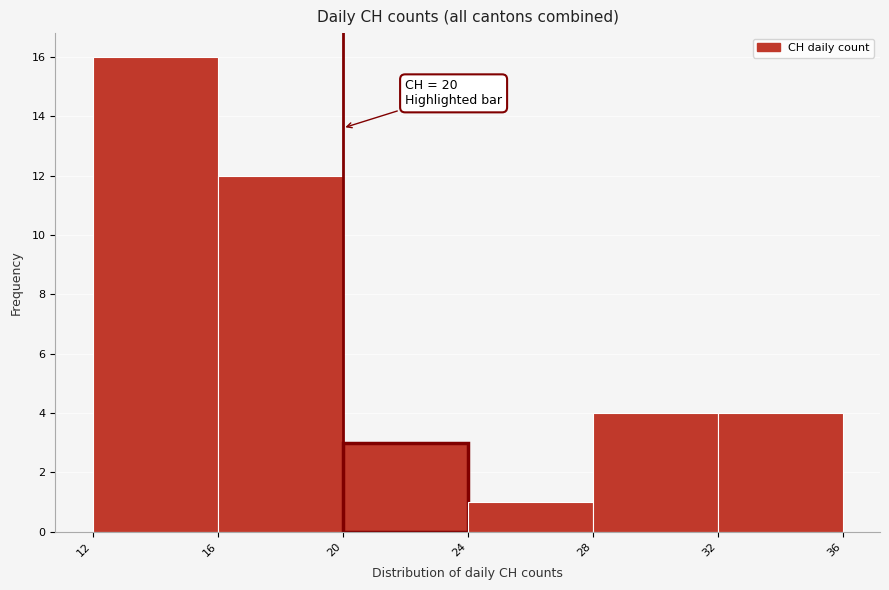

Which range on the x-axis has the tallest bar?

12 to 16